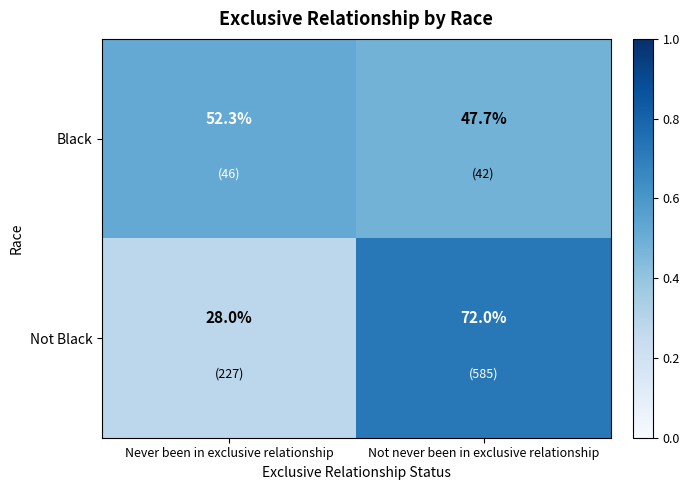

List the series in order of their peak value, lowest first.

Black, Not Black